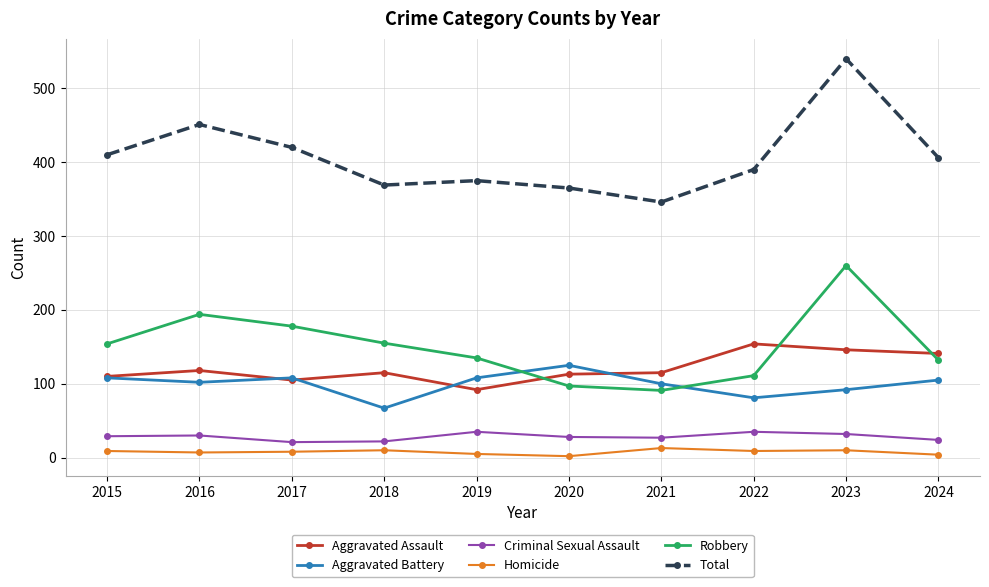

What is the spread (max minus min) of values at 2018?

359